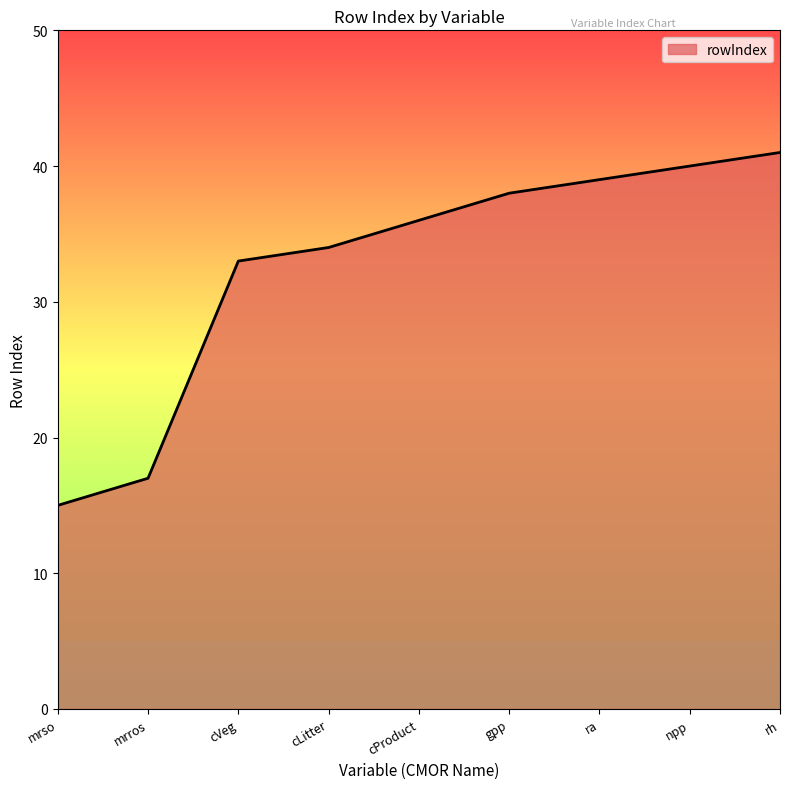

Which label corresponds to the largest value in the chart?

rh